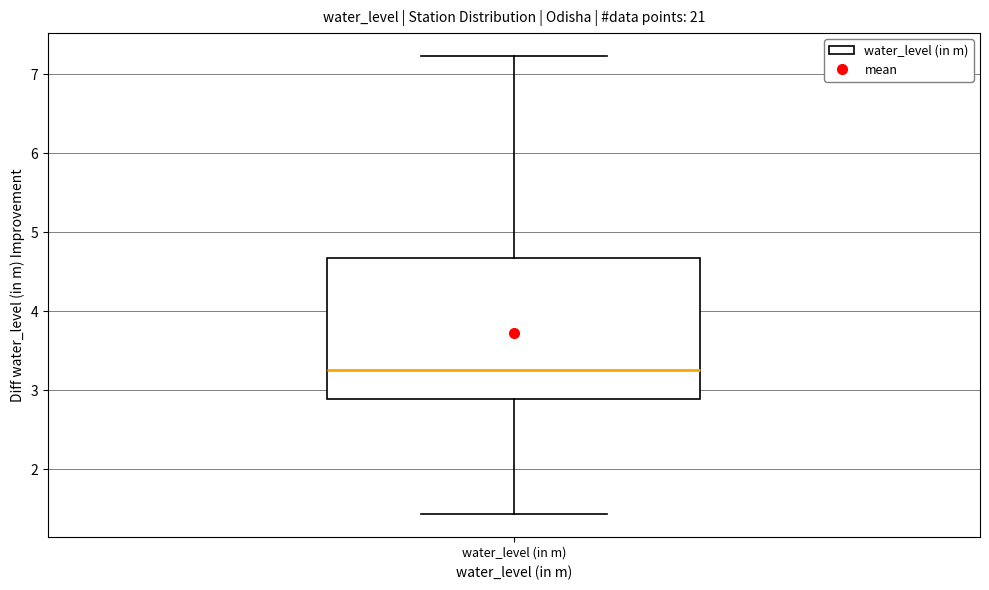

Transcribe this box plot: give where the median line is, the range the box spans, and where the two whiskers end, as read against the y-axis. The values are not printed on the chart, so give them approximately, as read against the axis.

median 3.3, box 2.9 to 4.7, whiskers 1.4 to 7.2